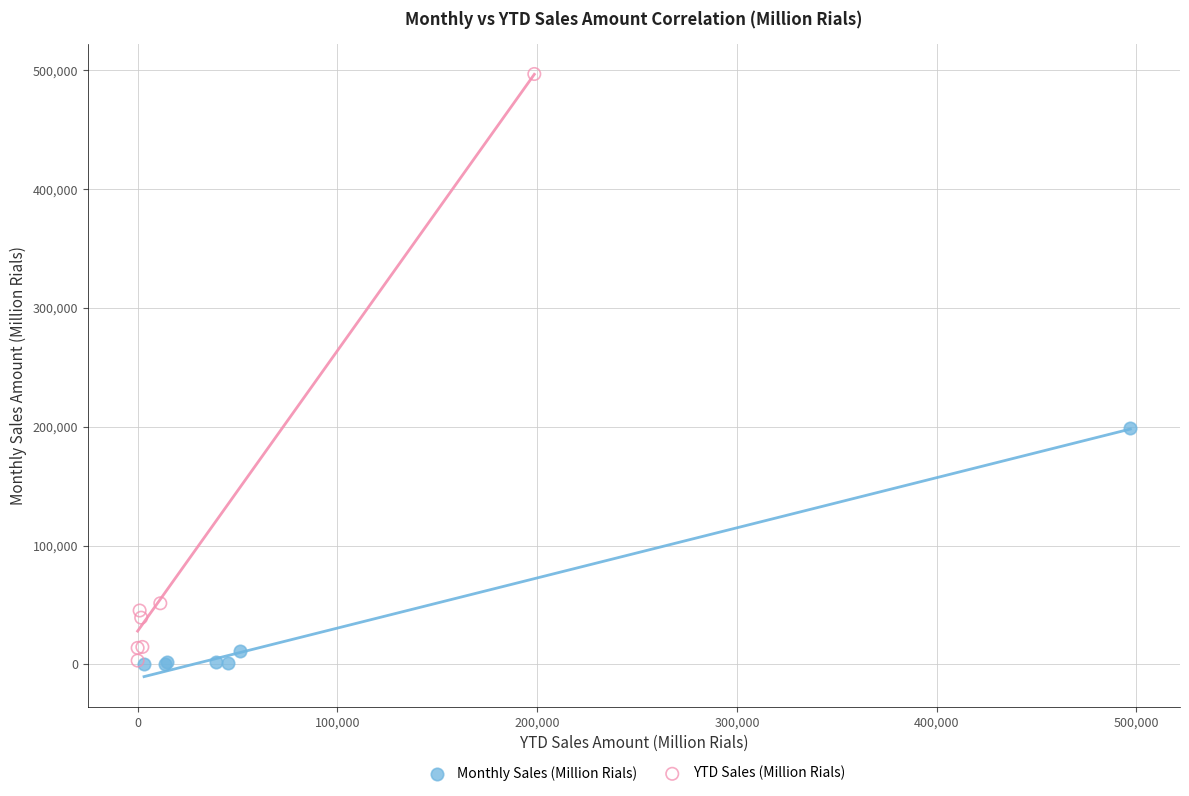

Which series has the widest spread of Y values?

YTD Sales (Million Rials)